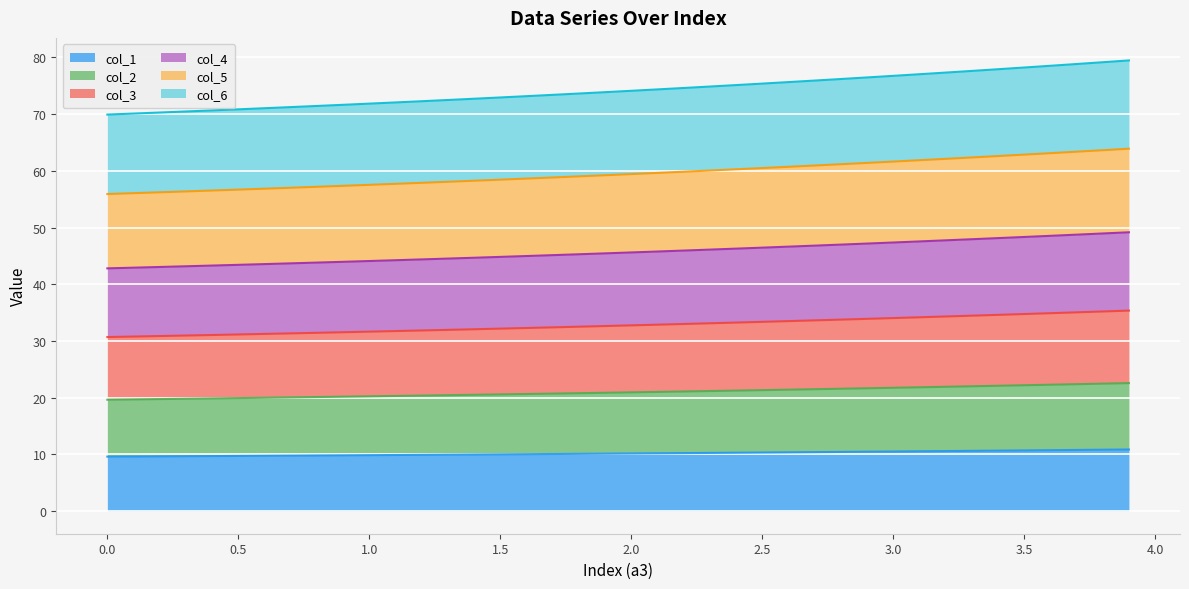

Does the chart display data point markers on the line(s)?

No